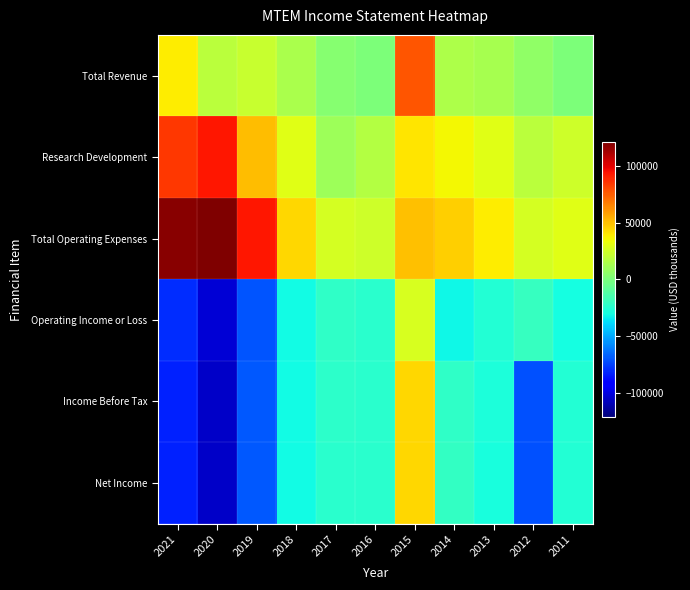

Reading left to right, what are all the values shown in this chart?

Total Revenue: 2021=38700	2020=18800	2019=22300	2018=13300	2017=3400	2016=0	2015=76900	2014=14700	2013=12500	2012=5900	2011=100
Research Development: 2021=84700	2020=93000	2019=50500	2018=30200	2017=9500	2016=16600	2015=40300	2014=35800	2013=29300	2012=18800	2011=24400
Total Operating Expenses: 2021=118800	2020=120900	2019=92700	2018=44300	2017=25900	2016=24400	2015=50000	2014=46000	2013=38500	2012=25900	2011=30100
Operating Income or Loss: 2021=-80100	2020=-102100	2019=-70400	2018=-31000	2017=-22500	2016=-24400	2015=26900	2014=-31300	2013=-26000	2012=-20000	2011=-30000
Income Before Tax: 2021=-83000	2020=-104900	2019=-69400	2018=-30300	2017=-23100	2016=-24100	2015=43800	2014=-21800	2013=-28200	2012=-71100	2011=-25700
Net Income: 2021=-83000	2020=-104900	2019=-69400	2018=-30300	2017=-24100	2016=-24100	2015=43800	2014=-21600	2013=-28400	2012=-71100	2011=-25700